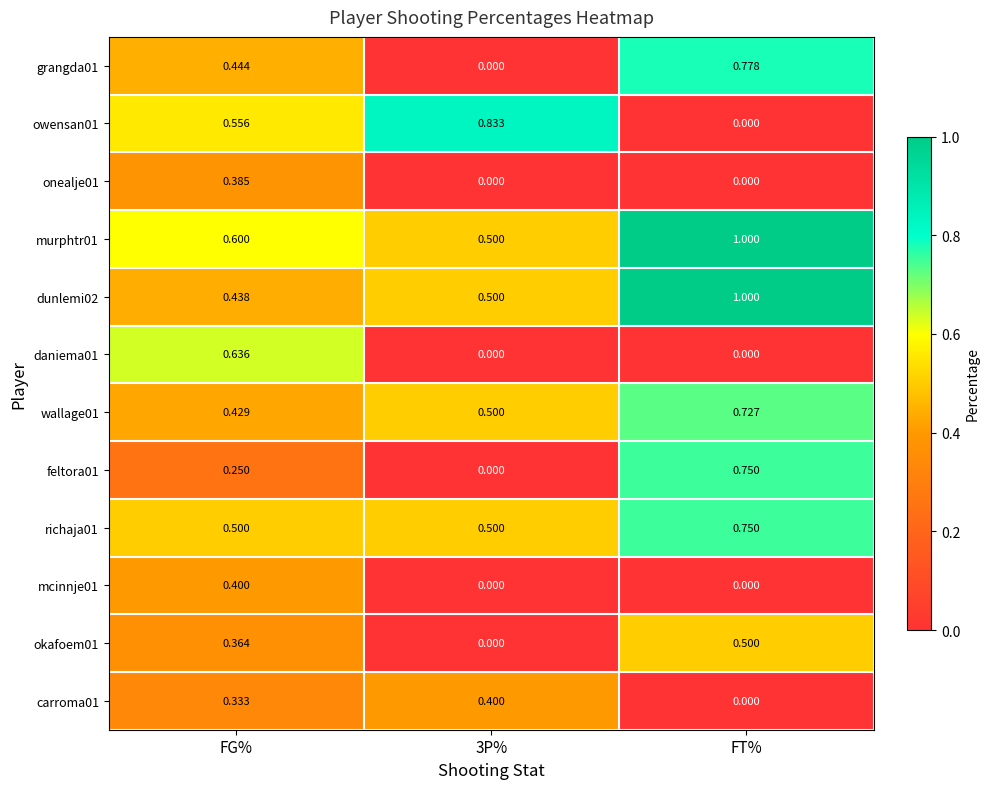

What is the total value across all series at FG%?

5.3